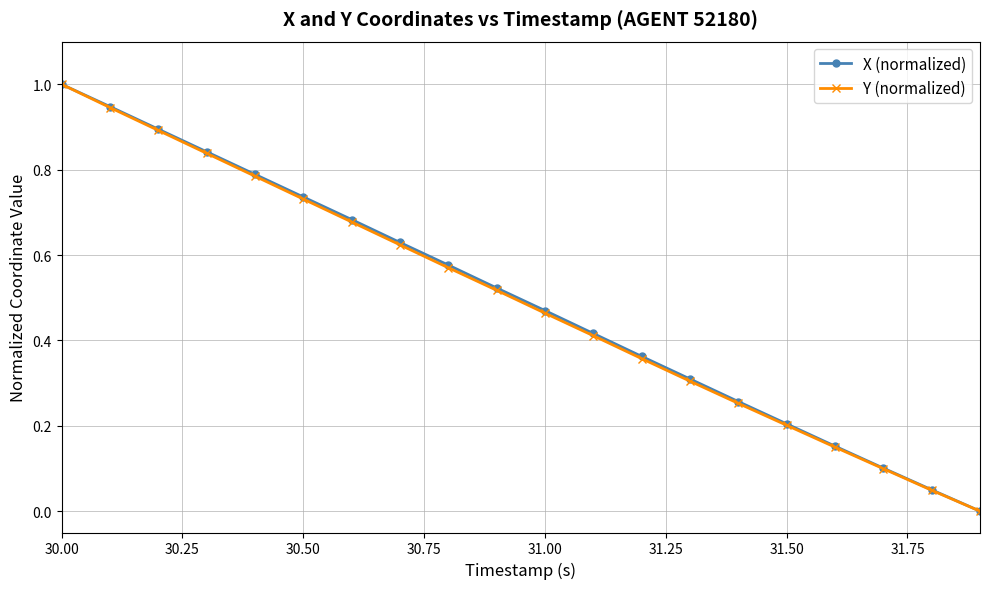

True or false: Y (normalized) has more than 1 points higher than both neighbors.

False